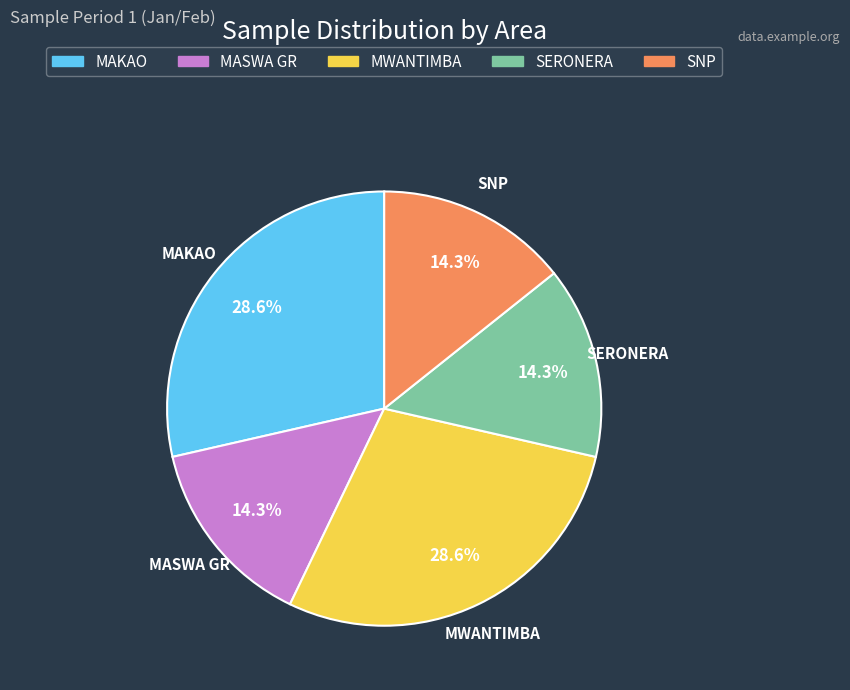

To the nearest percent, what portion does MWANTIMBA represent?

29%